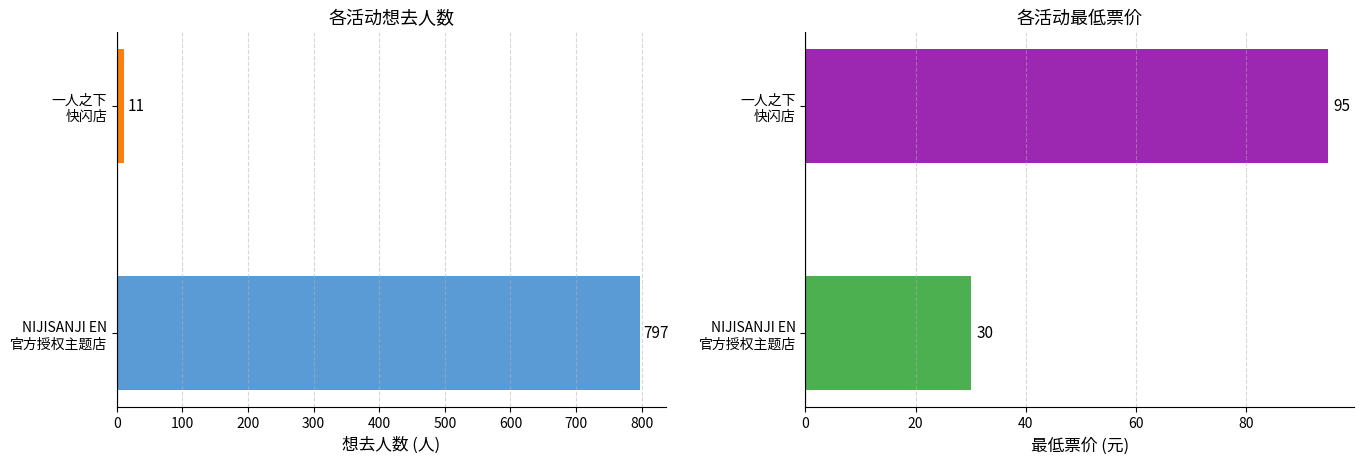

Which series has the largest total across all categories?

想去人数